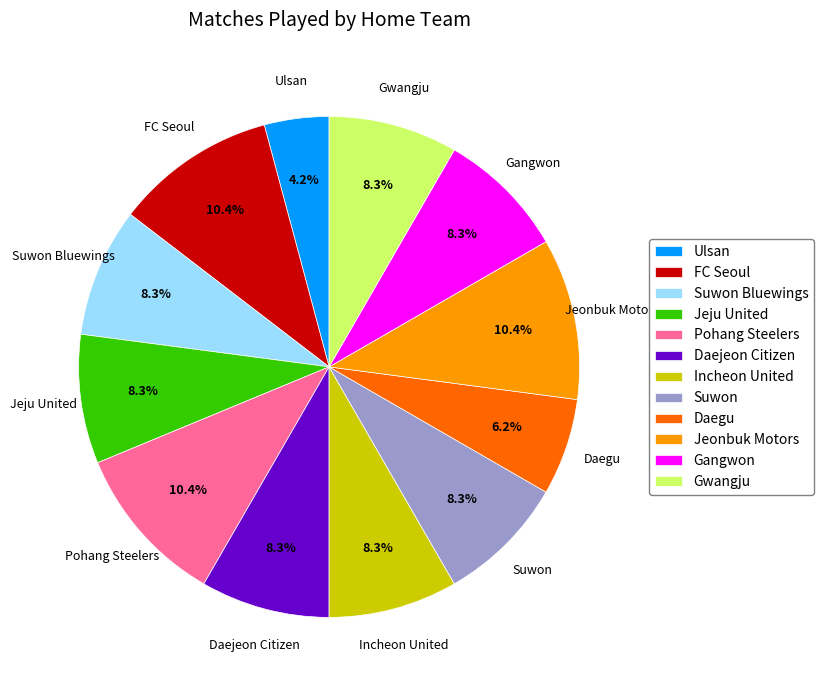

Which slice is the smallest?

Ulsan